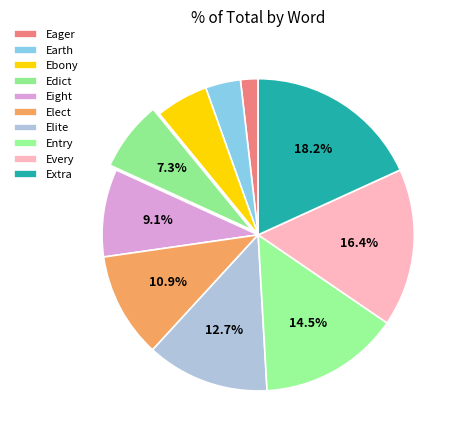

To the nearest percent, what percentage of the pie is Elect?

11%